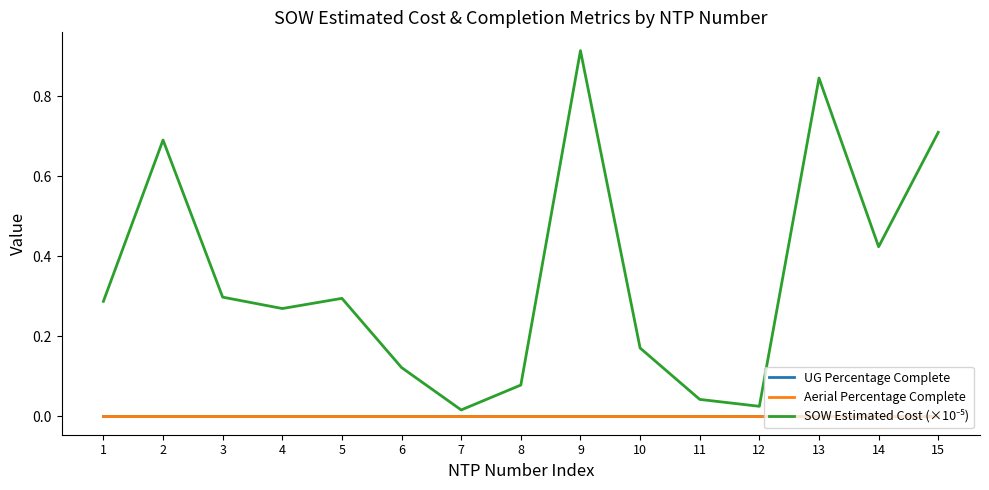

At which category is the sum across all series the highest?

9